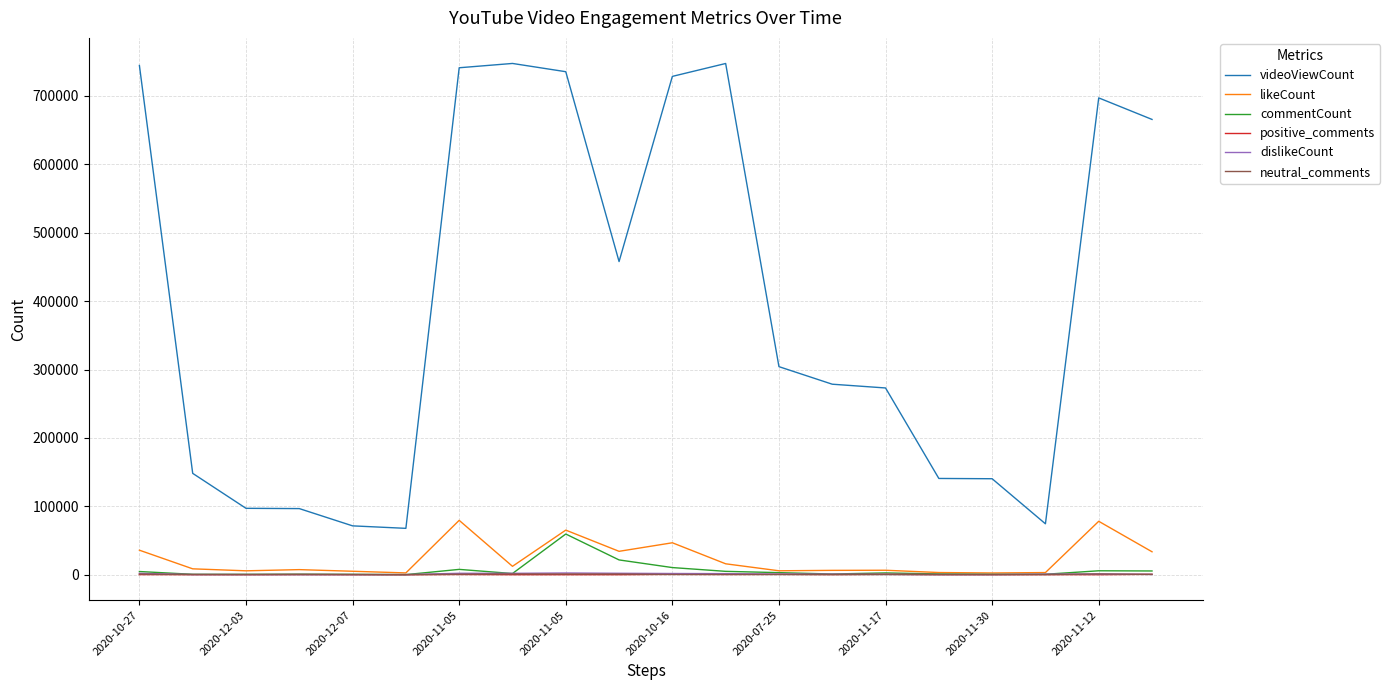

What is the greatest value displayed?

747536